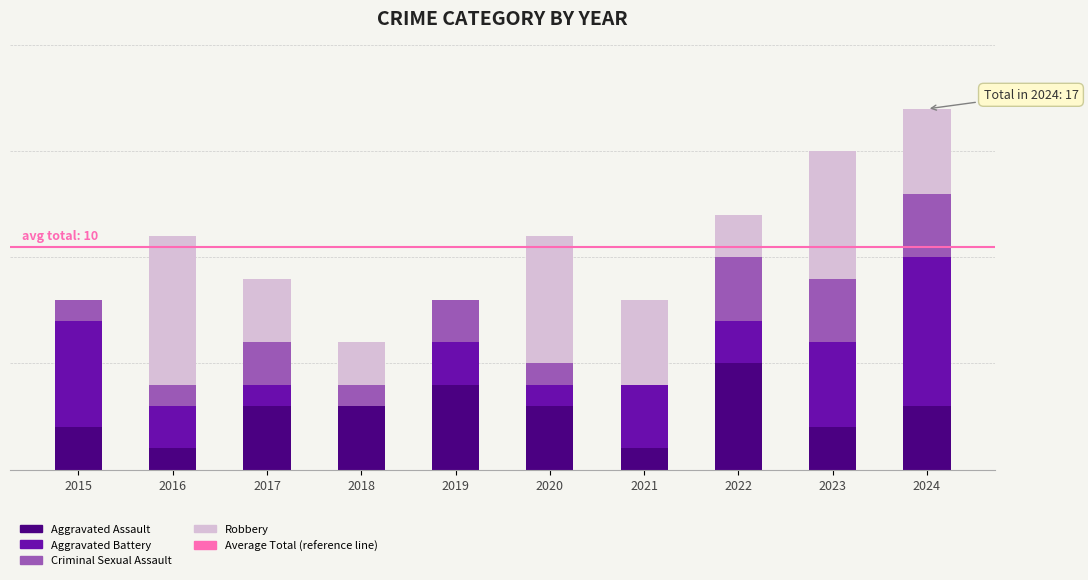

What is the difference between the maximum and second lowest values in the Robbery series?

7